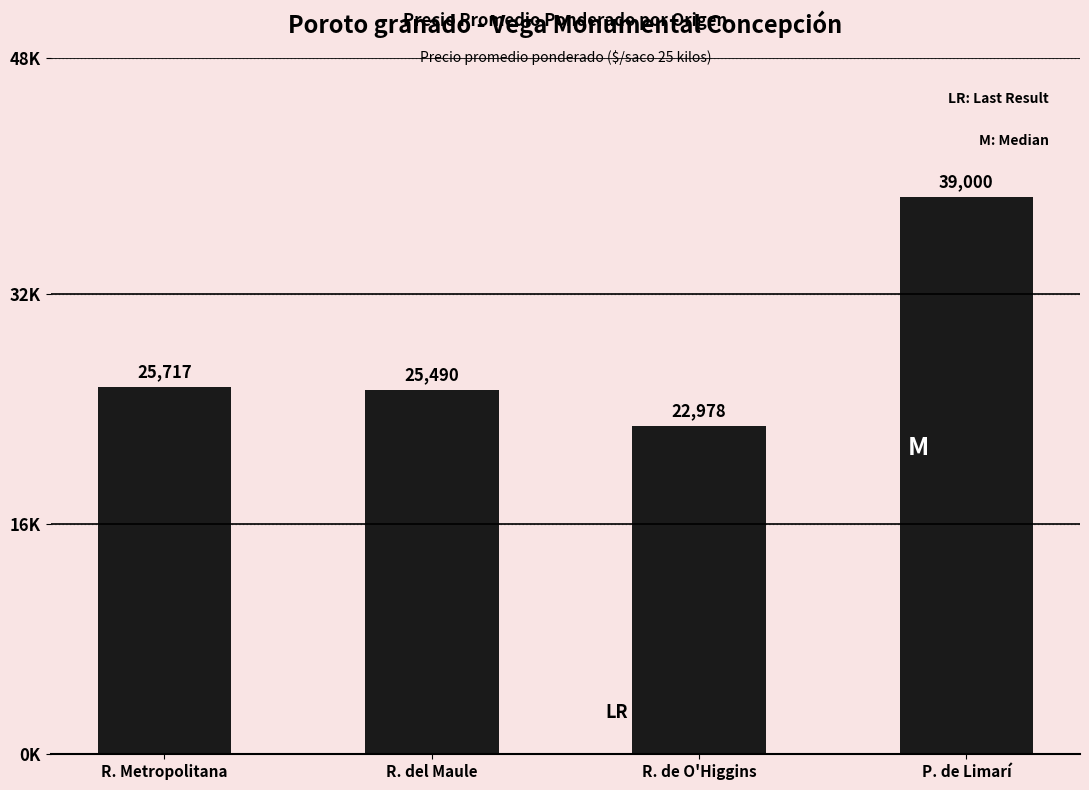

What is the label of the 1st bar from the left?

R. Metropolitana